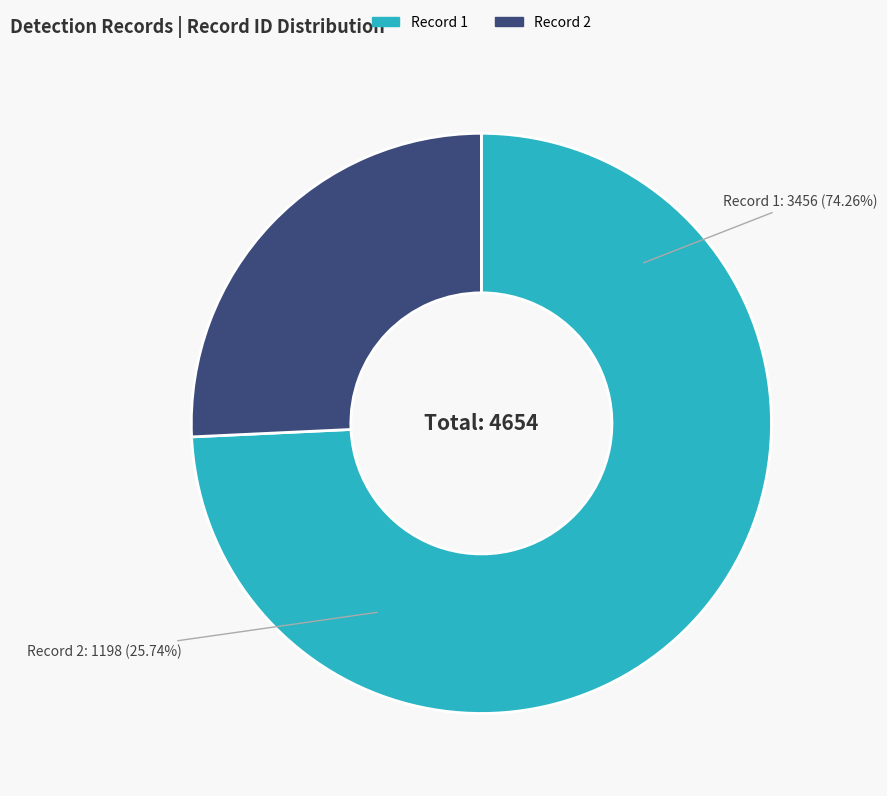

To the nearest percent, what is the combined percentage of 2 and 1?

100%